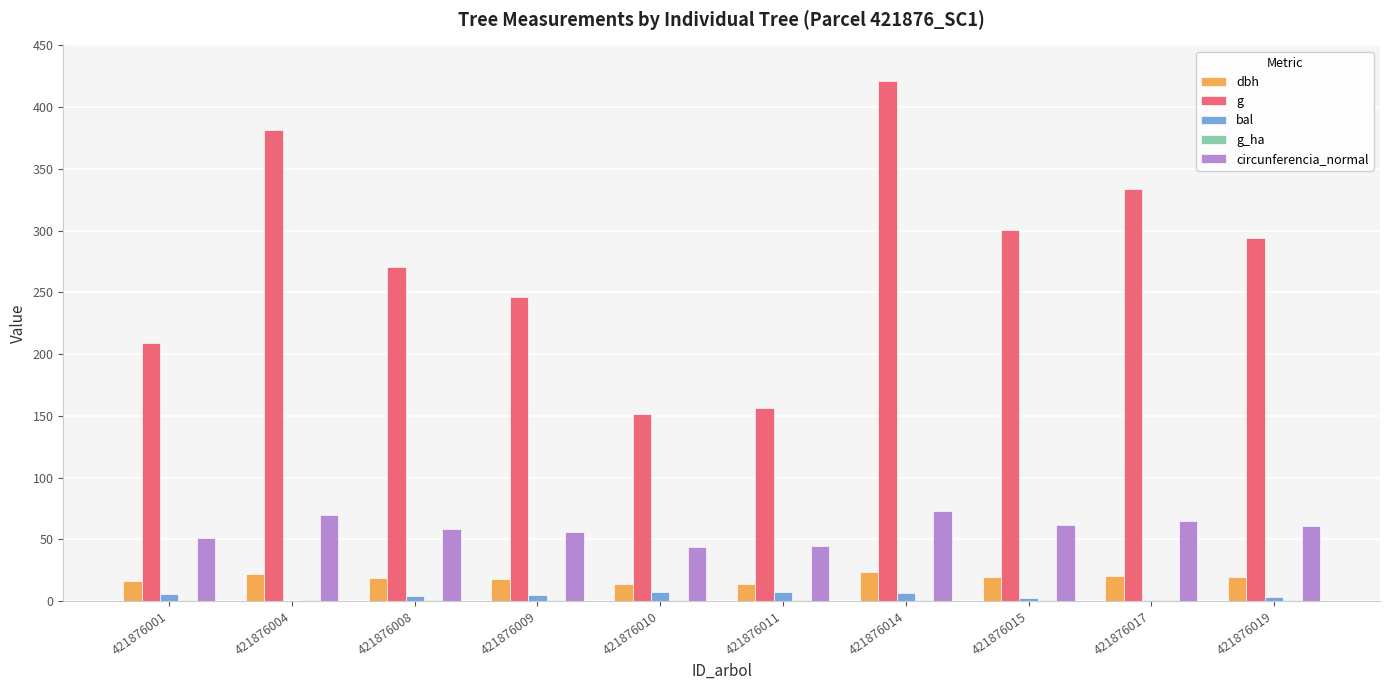

Which series has the largest total across all categories?

g